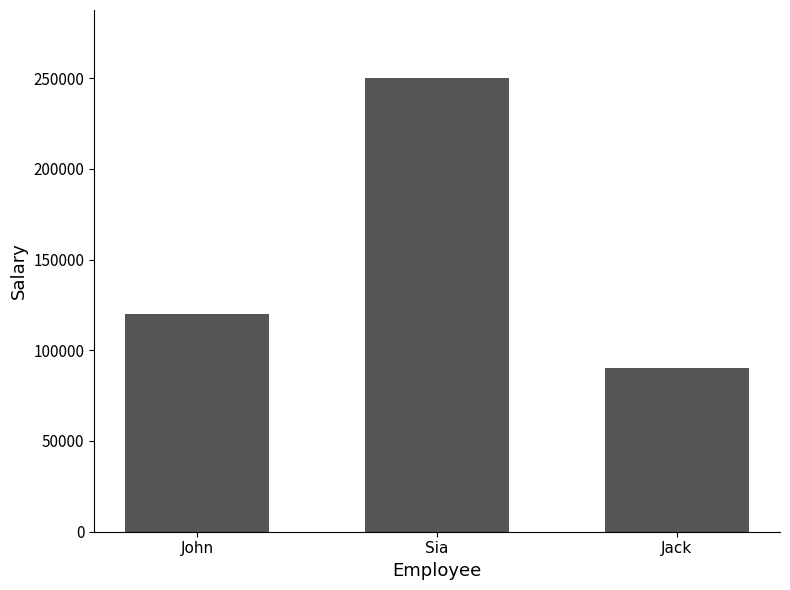

Reading left to right, transcribe all the data shown in this chart.

John=120000	Sia=250000	Jack=90000